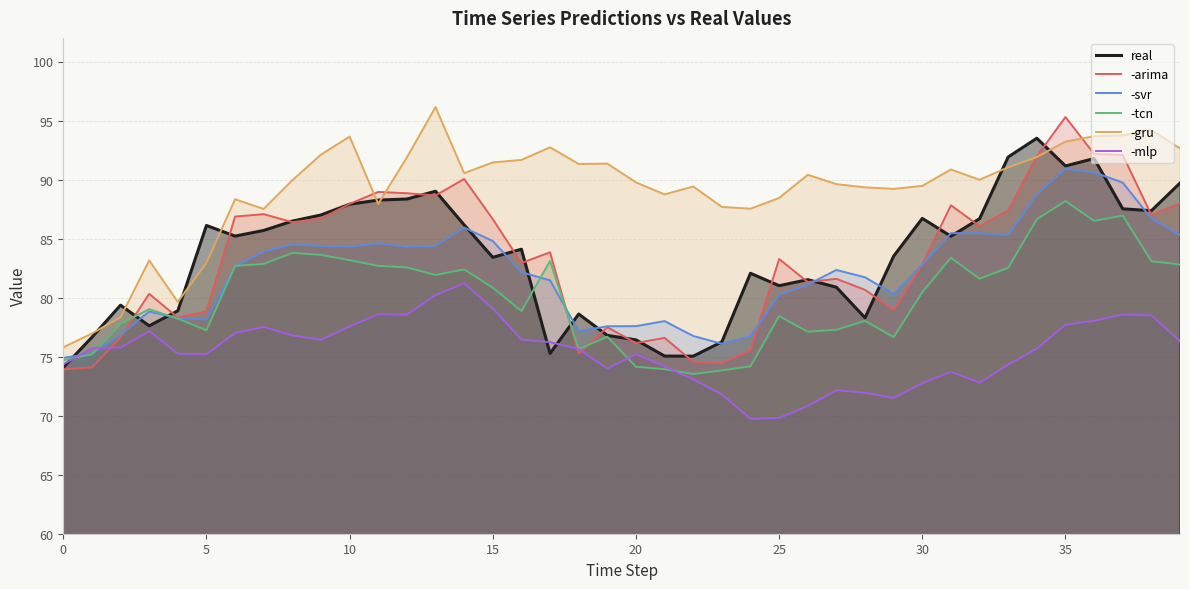

What is the value of the -mlp point at the 32nd from the left?

73.7